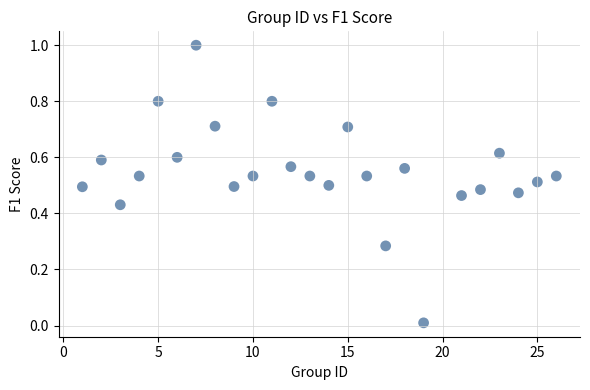

What is the range of Y values (max minus min)?

1.0